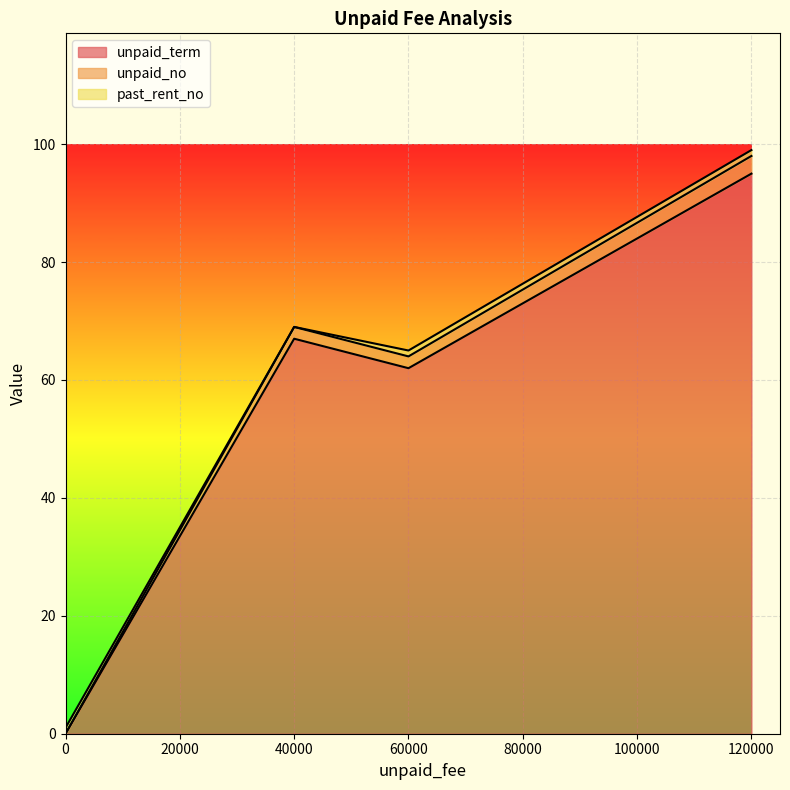

Which series has the widest spread of values?

unpaid_term